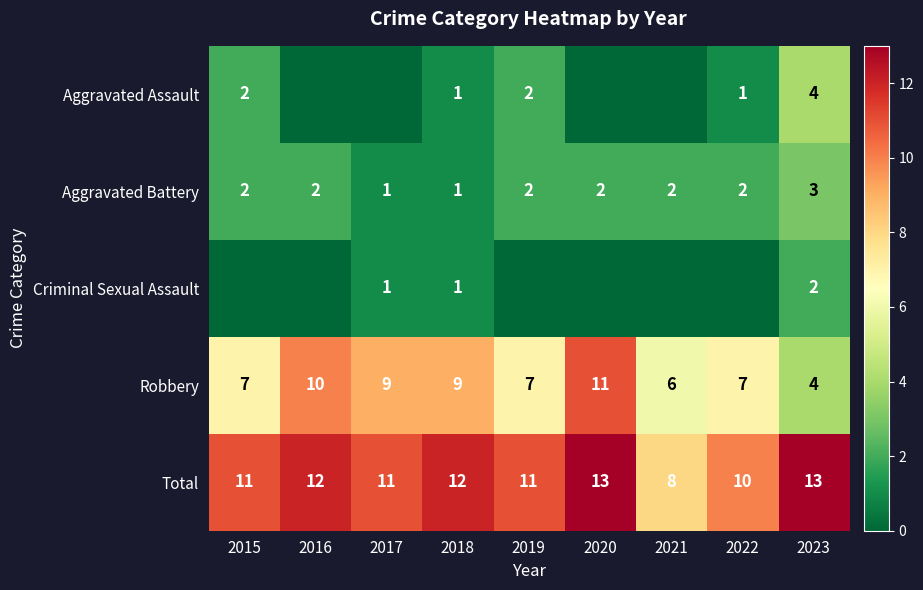

Read the Total value at 2015.

11